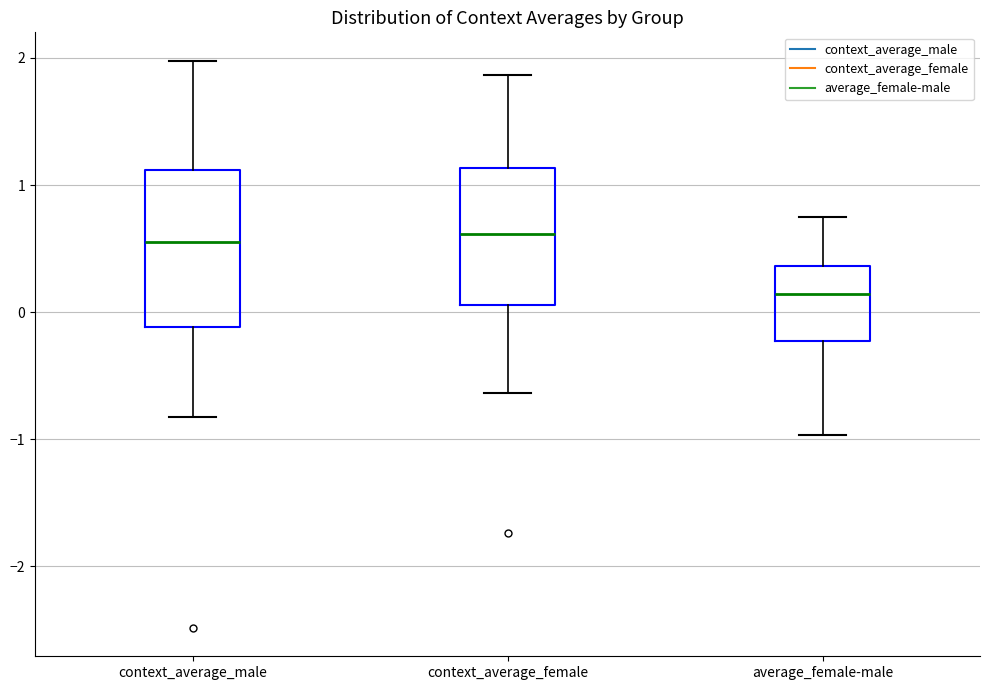

Where does the upper whisker of the box for context_average_male end on the y-axis? The values are not printed on the chart, so give them approximately, as read against the axis.

2.0